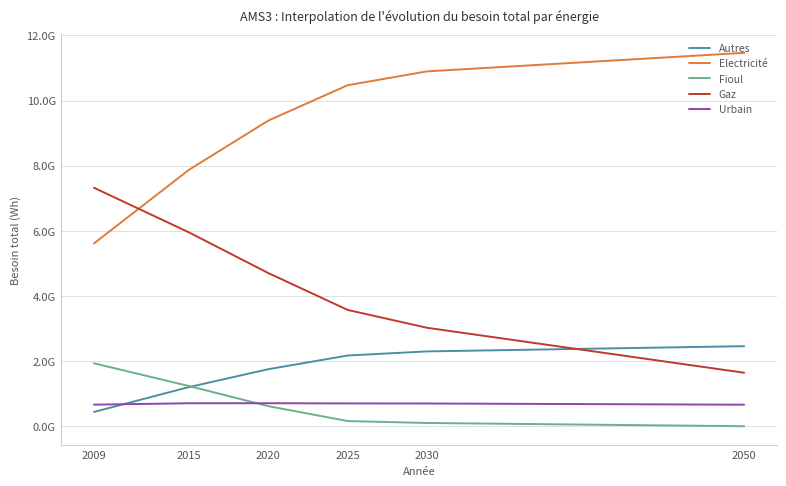

What is the value of the Autres point at the 4th from the left?

2174278253.3